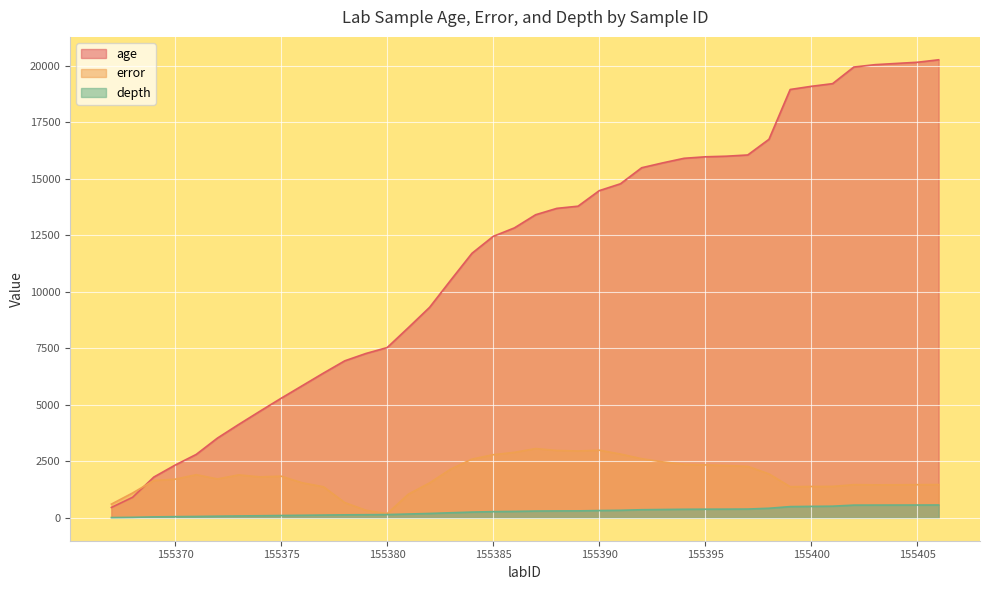

At which label does depth first exceed 299?

155388